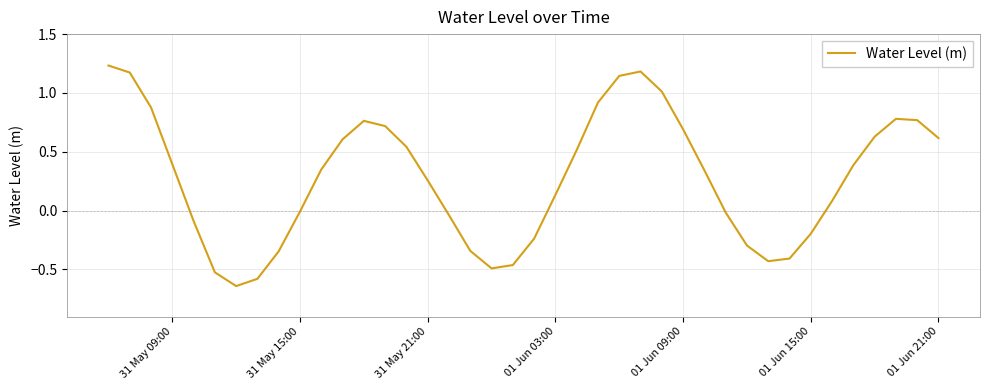

What is the difference between the maximum and minimum values?

1.9